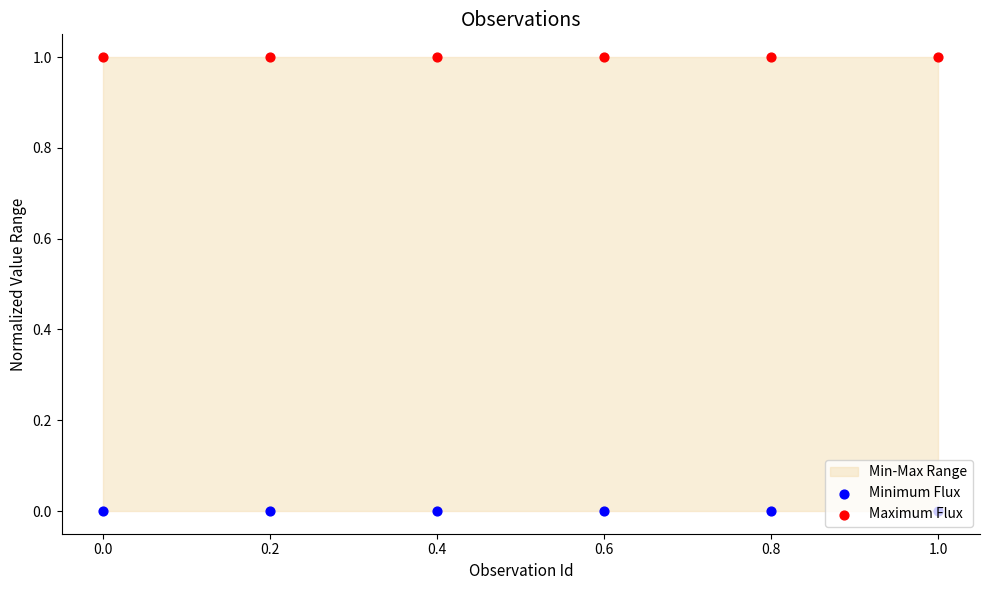

Which series contains the highest Y value?

Maximum Flux